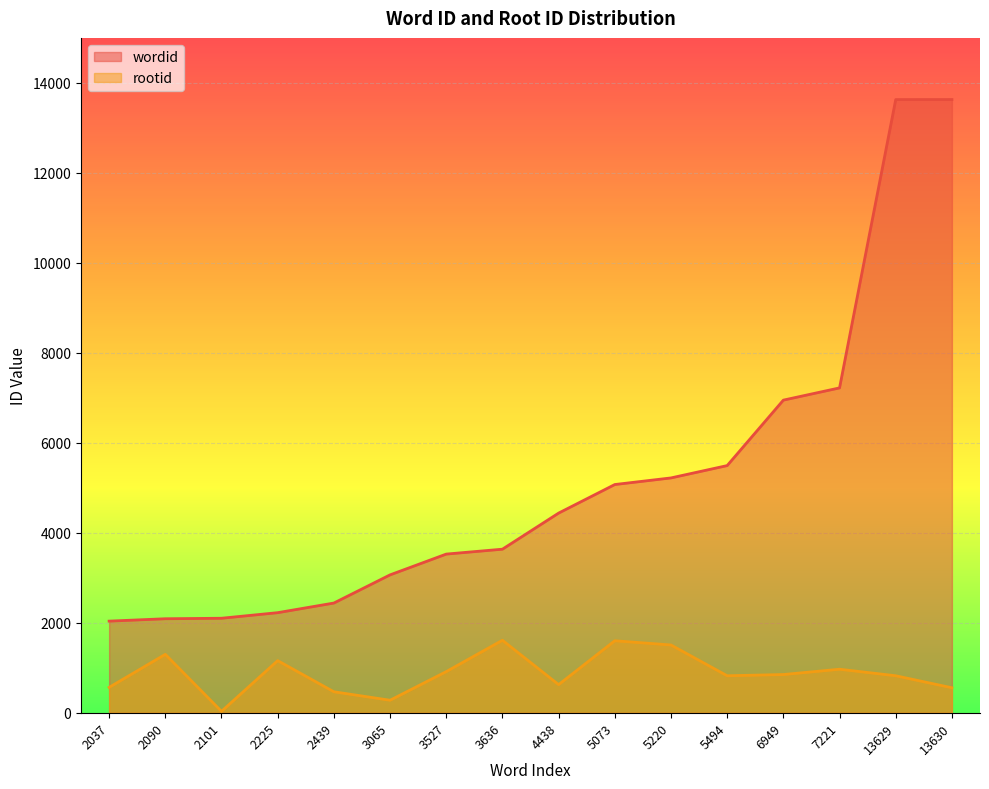

Rank the series by their maximum value, from highest to lowest.

wordid, rootid